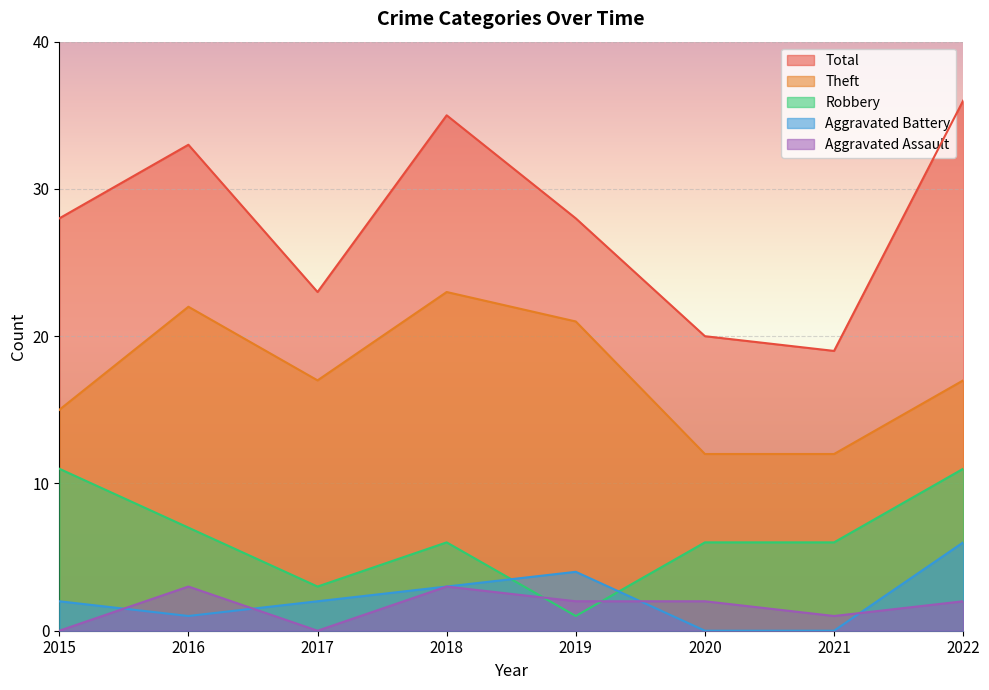

What is the sum of all Total values?

222